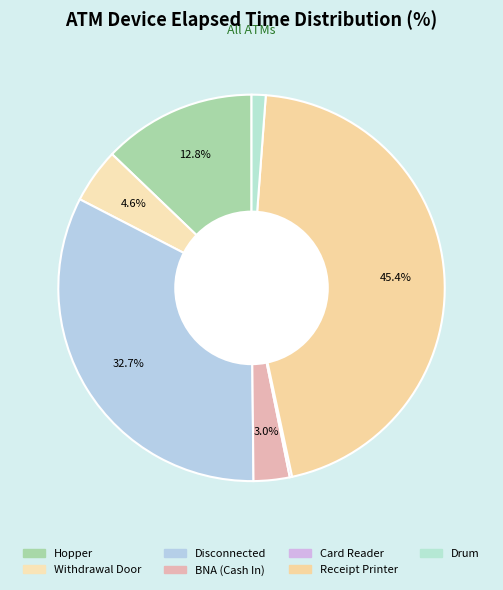

What percentage is the Hopper slice, to the nearest percent?

13%